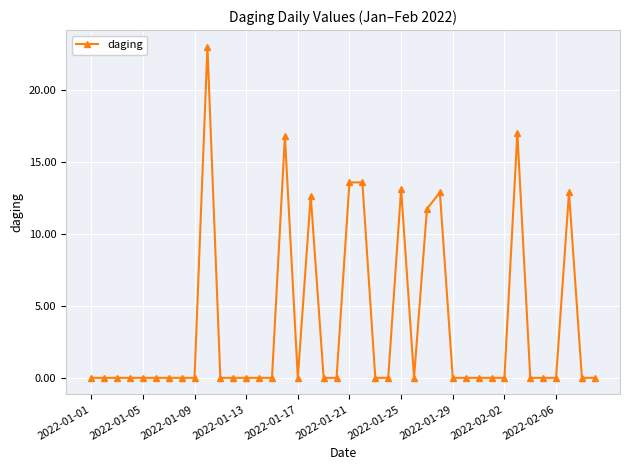

Does the chart have visible grid lines?

Yes